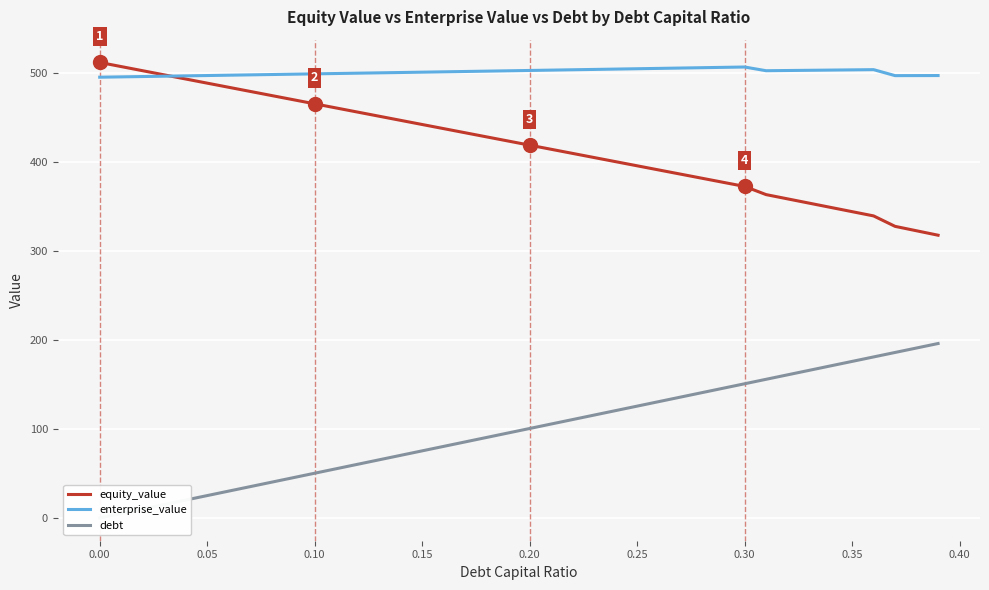

What is the maximum value for enterprise_value?

507.1